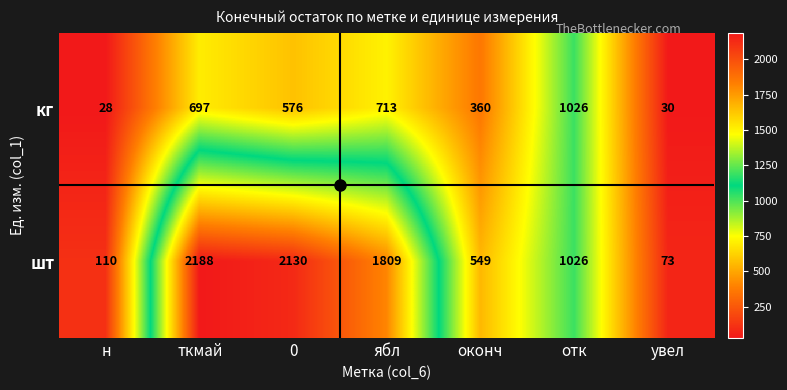

Rank the series at увел from lowest to highest value.

кг, шт